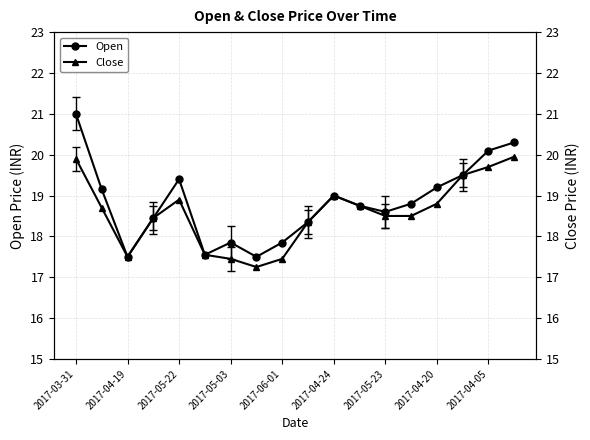

In Close, how many points are lower than both neighbors (excluding endpoints)?

2